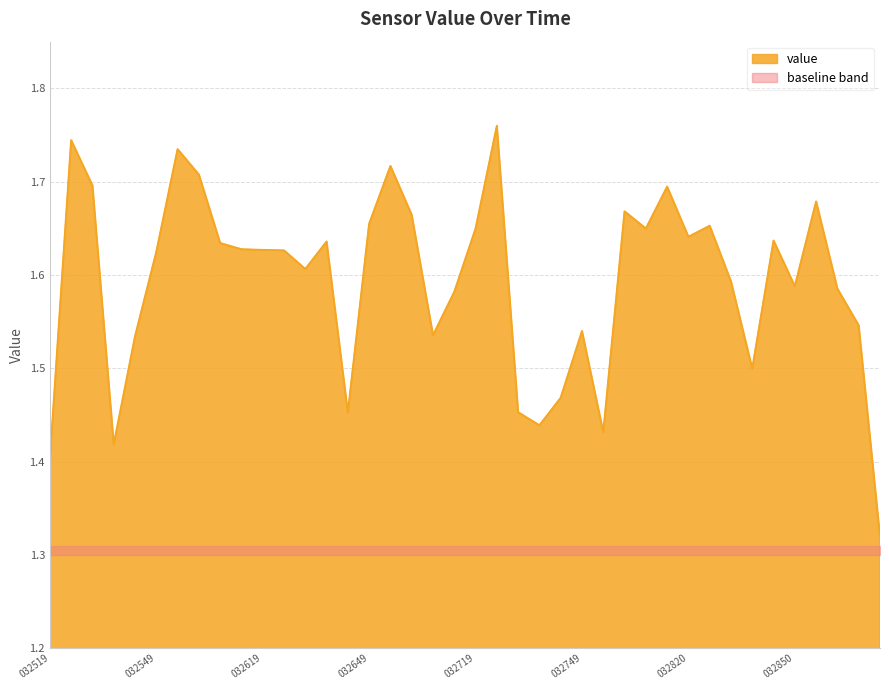

What is the sum of the values at 20250619_032549 and 20250619_032725?

3.4